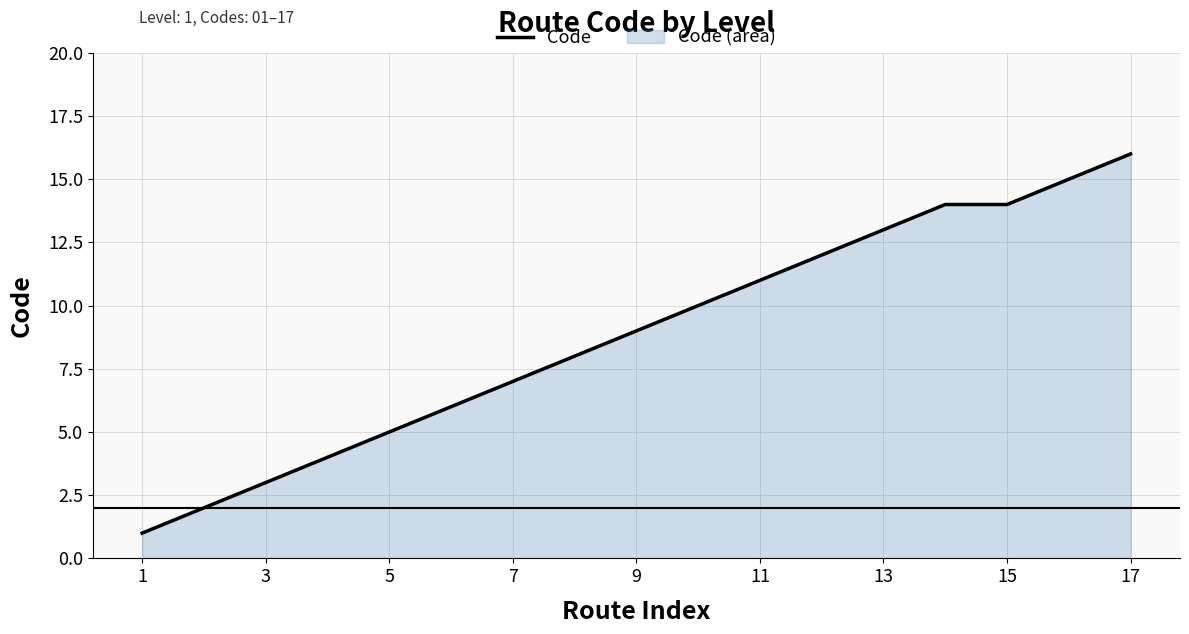

Reading right to left, list all the values displayed in this chart.

16	15	14	14	13	12	11	10	9	8	7	6	5	4	3	2	1